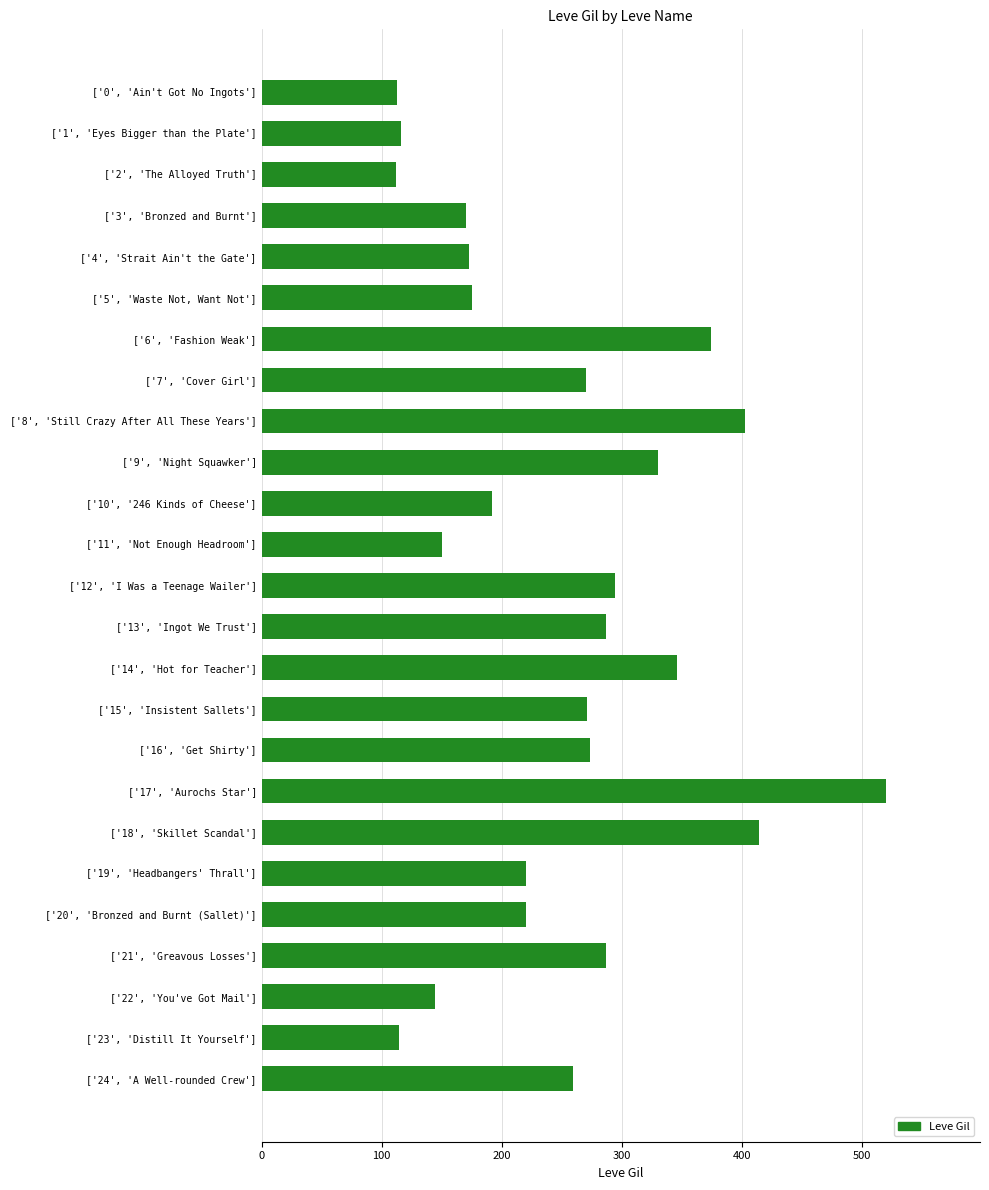

What is the difference between the maximum and minimum values?

408